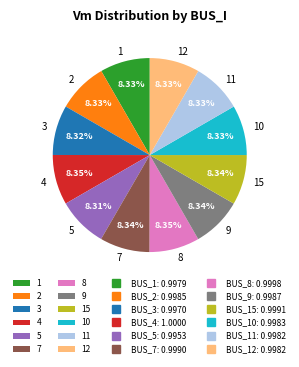

Count the number of slices in the pie.

12